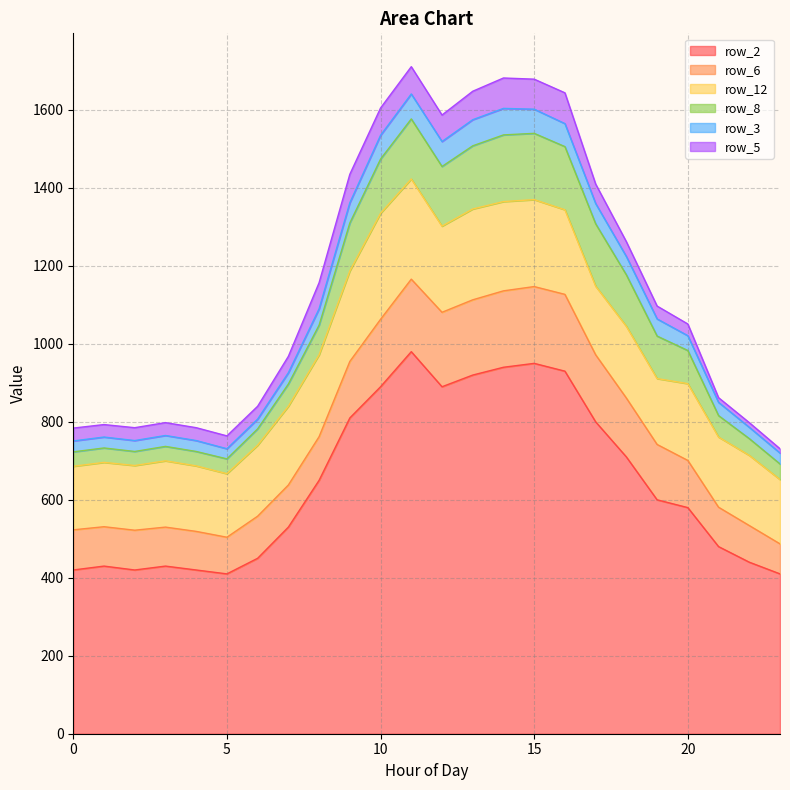

True or false: row_5 and row_6 cross at least once.

False